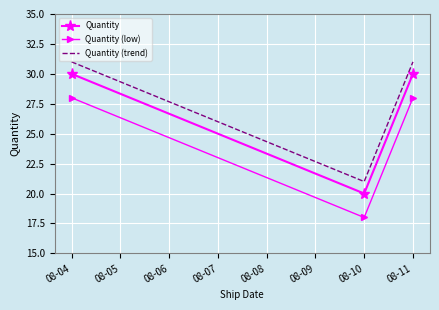

Rank the series at 08-11 from highest to lowest value.

Quantity (trend), Quantity, Quantity (low)